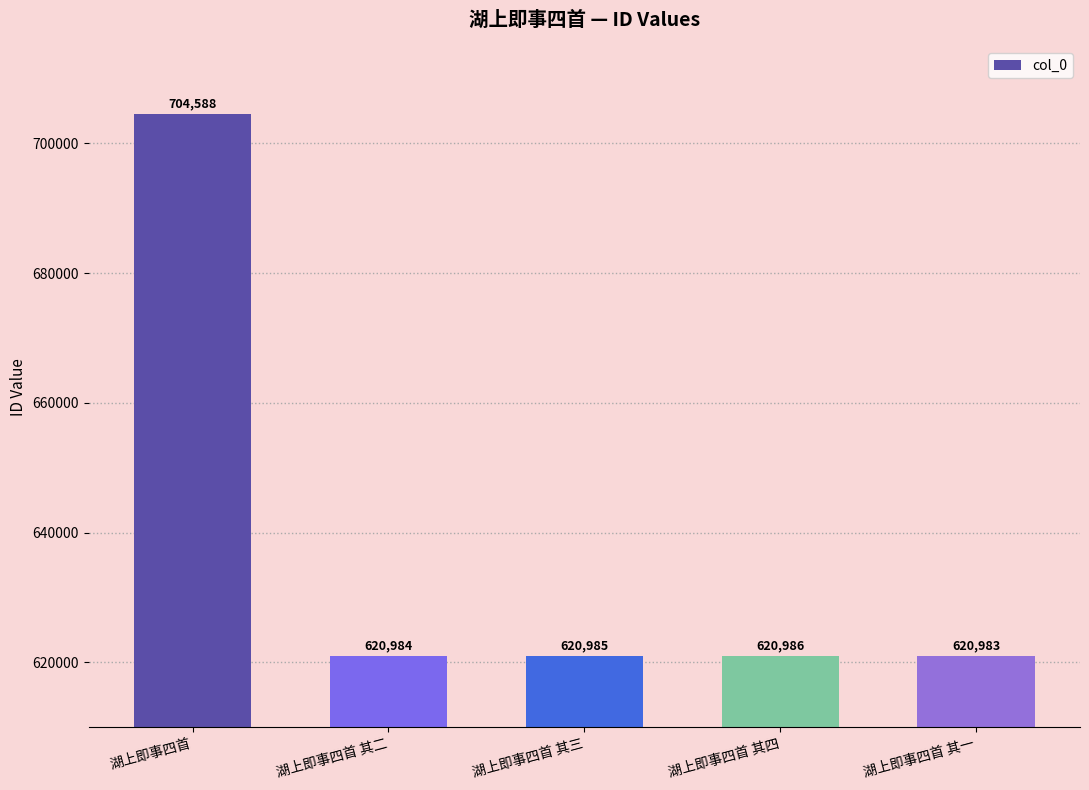

Between 湖上即事四首 其四 and 湖上即事四首, which is larger?

湖上即事四首